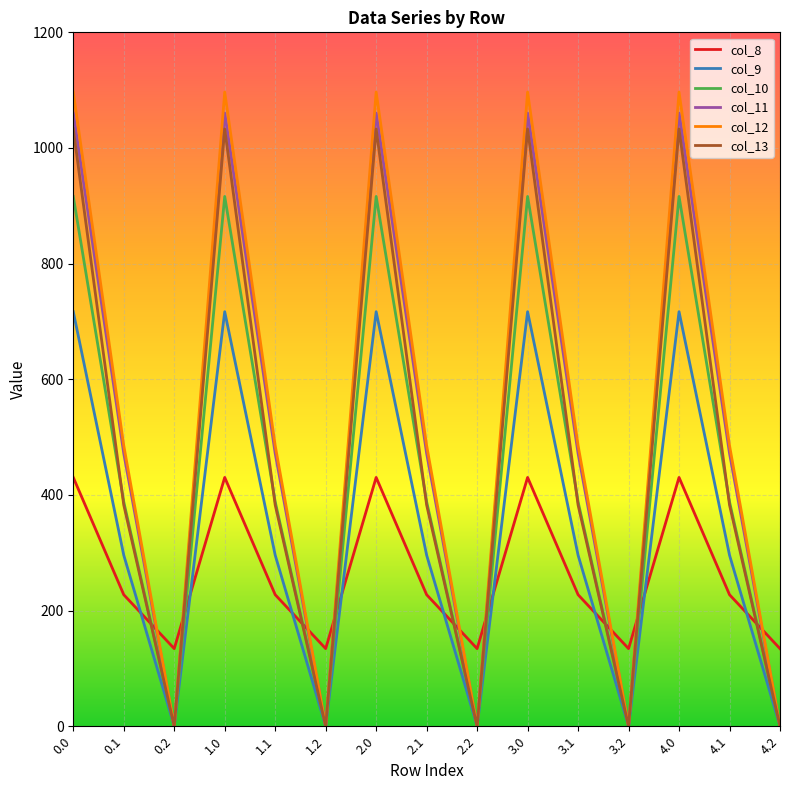

Which series ends up on top after the final intersection of col_12 and col_8?

col_8